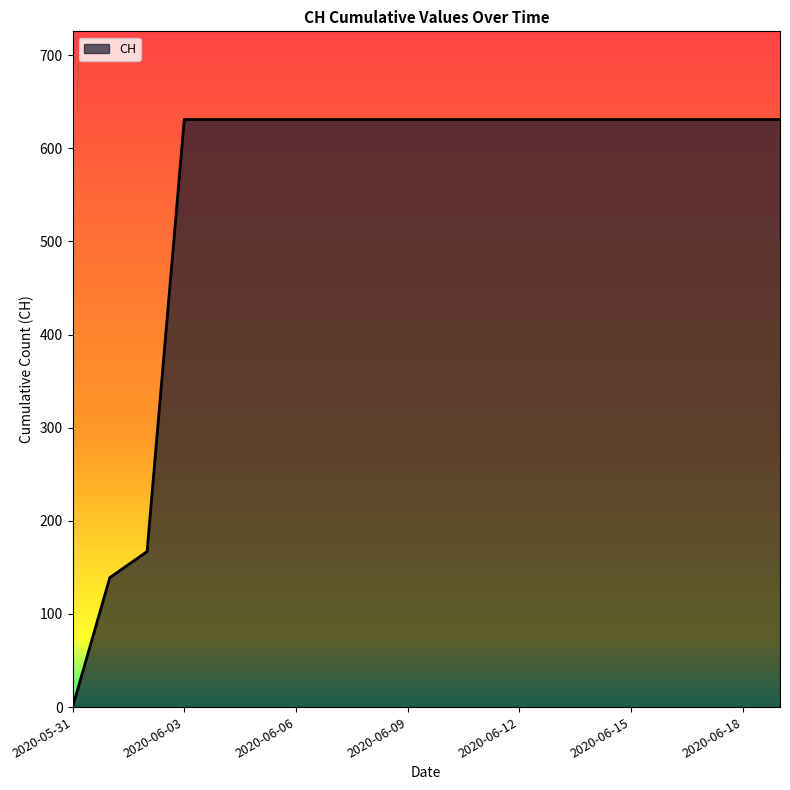

How many lines are shown in the chart?

1